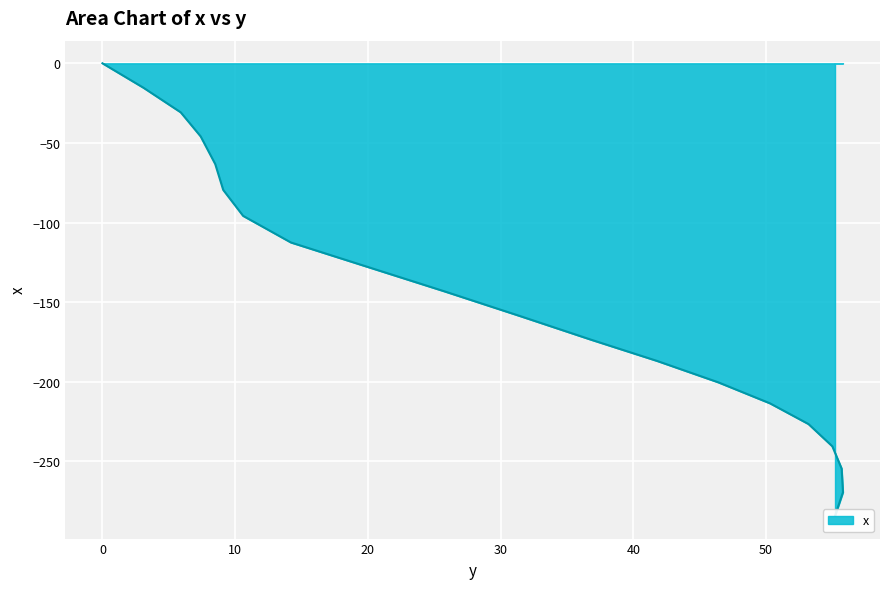

The chart shows a value of -412.4 at 55.8. True or false?

False